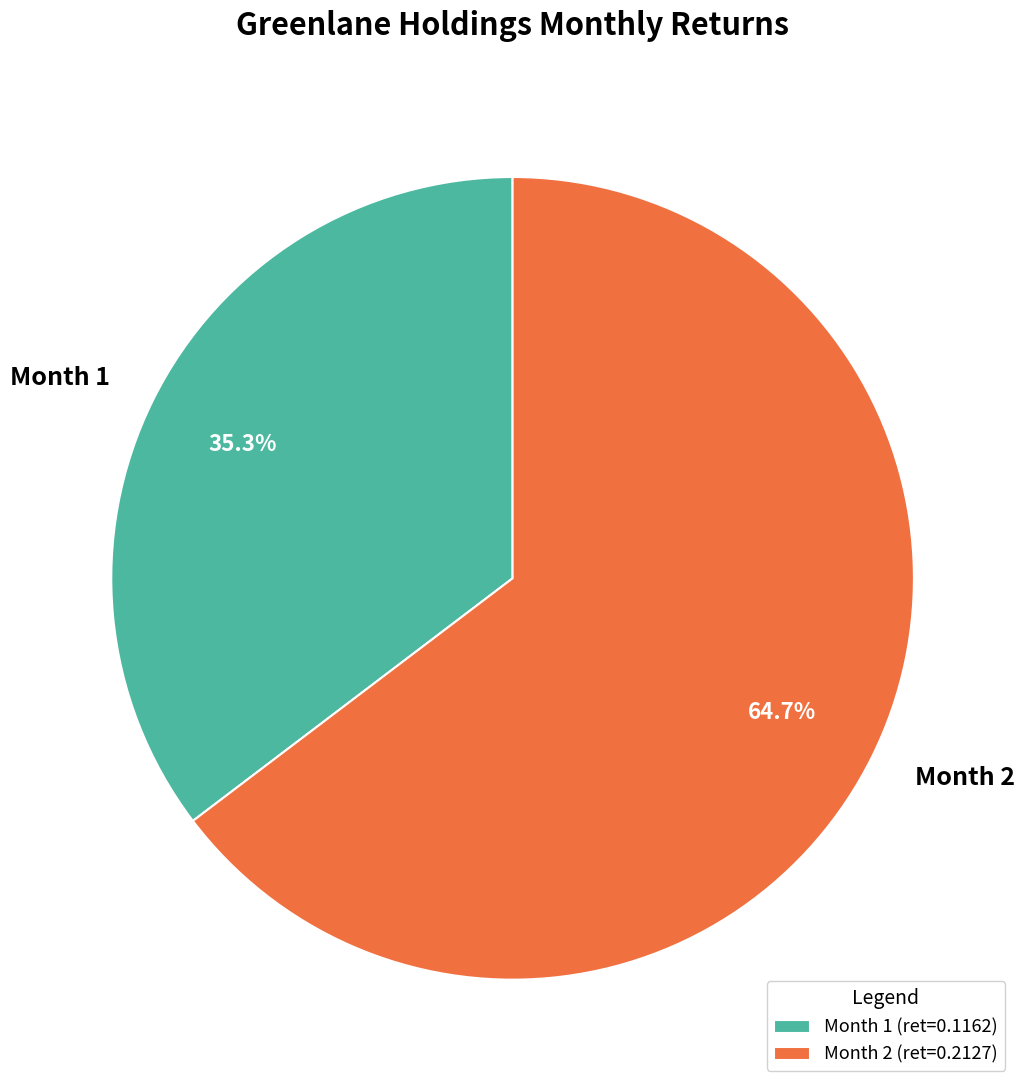

Rank the categories by value from highest to lowest.

Month 2, Month 1